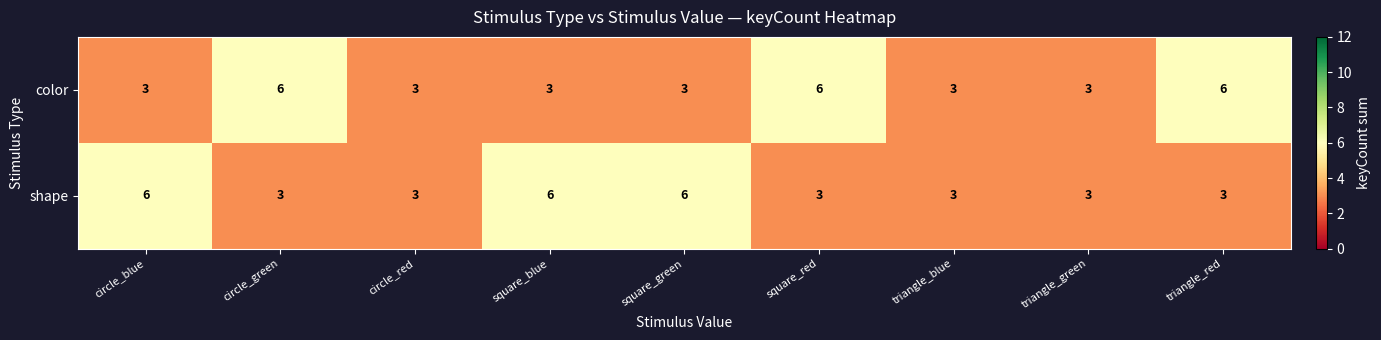

Reading right to left, list all the values displayed in this chart.

color: 6	3	3	6	3	3	3	6	3
shape: 3	3	3	3	6	6	3	3	6